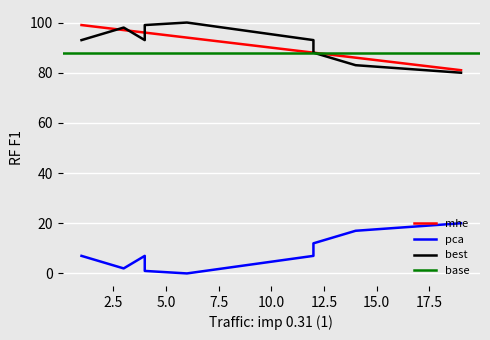

True or false: best and pca intersect in this chart.

False